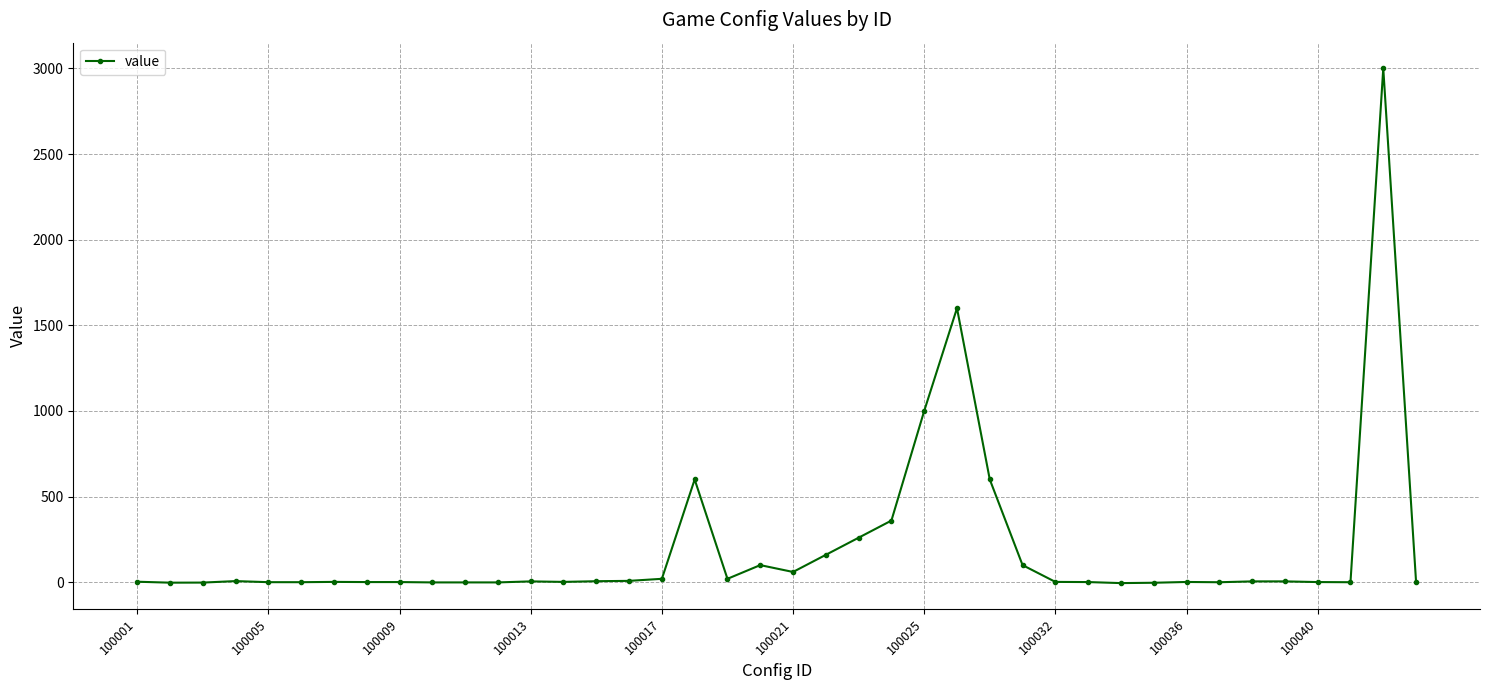

Count the number of categories in the chart.

40